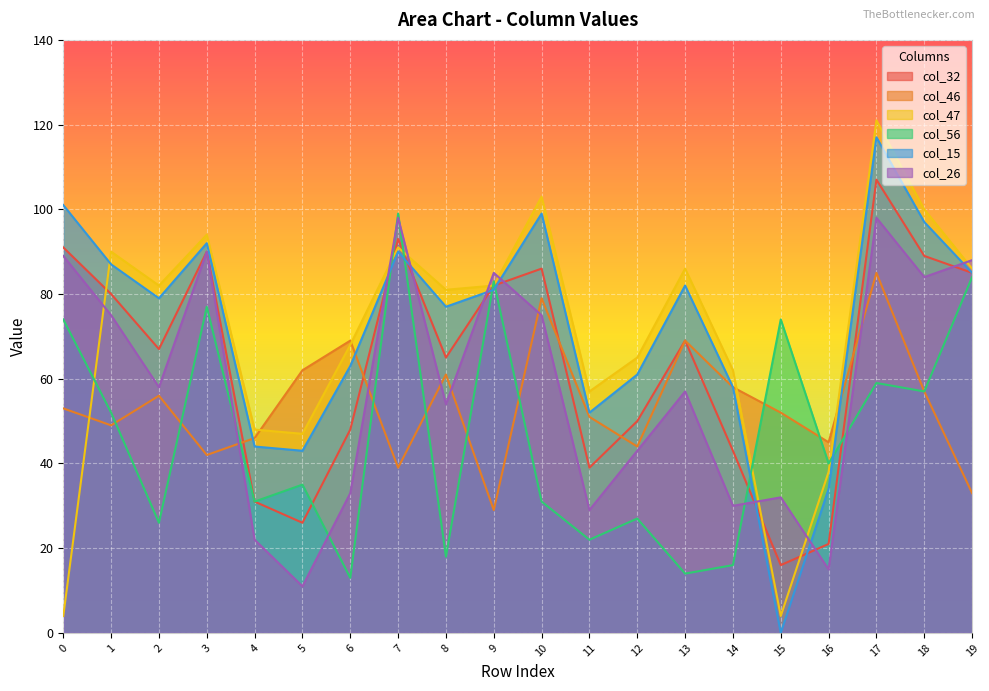

At which category does col_47 reach its first local valley?

2